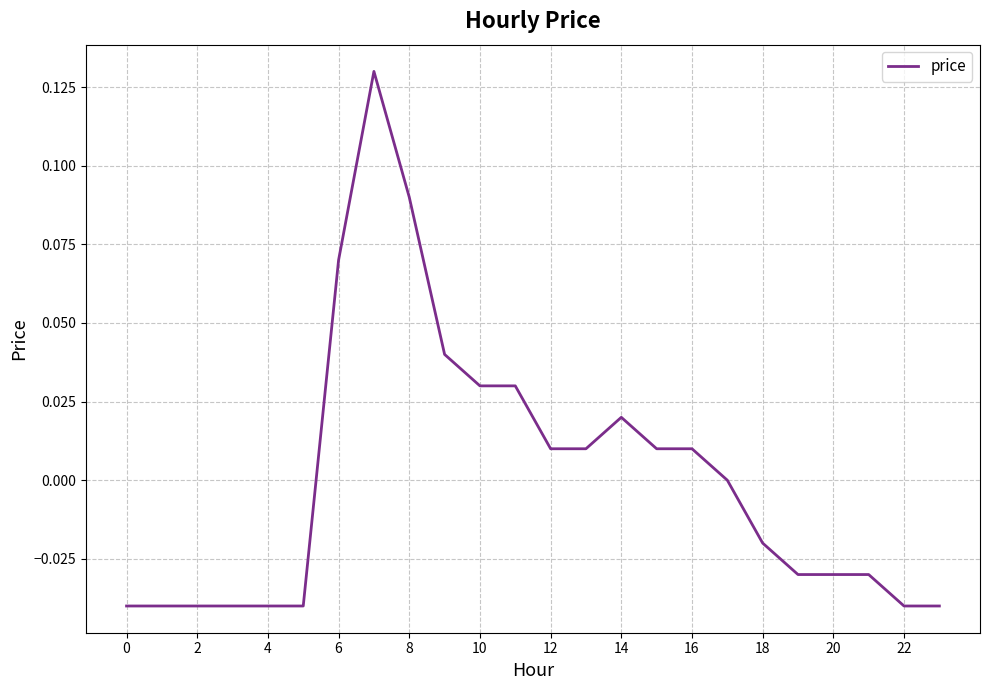

Is this an area chart (filled region under the line)?

No